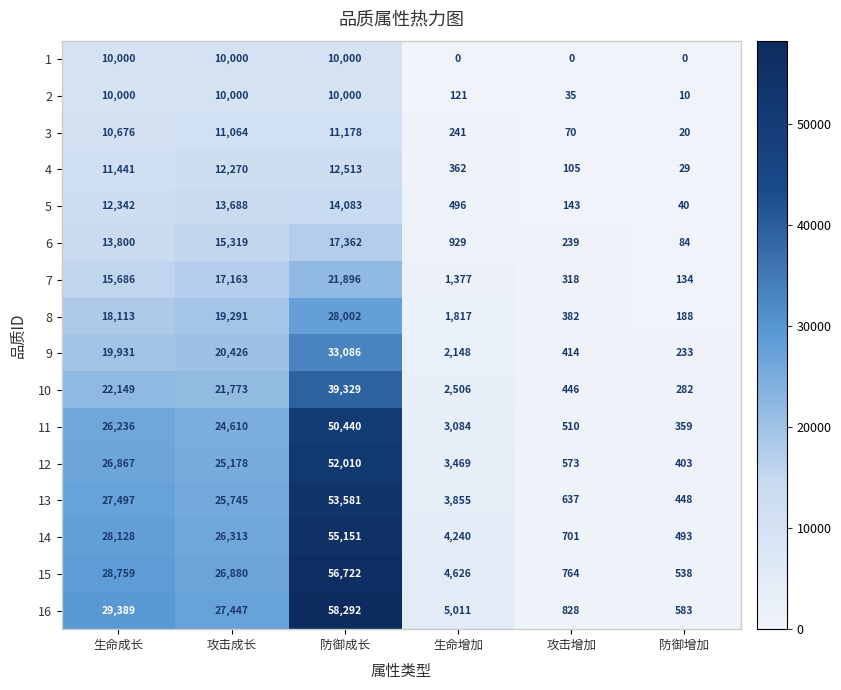

The value of 4 at 生命成长 is 4740. True or false?

False